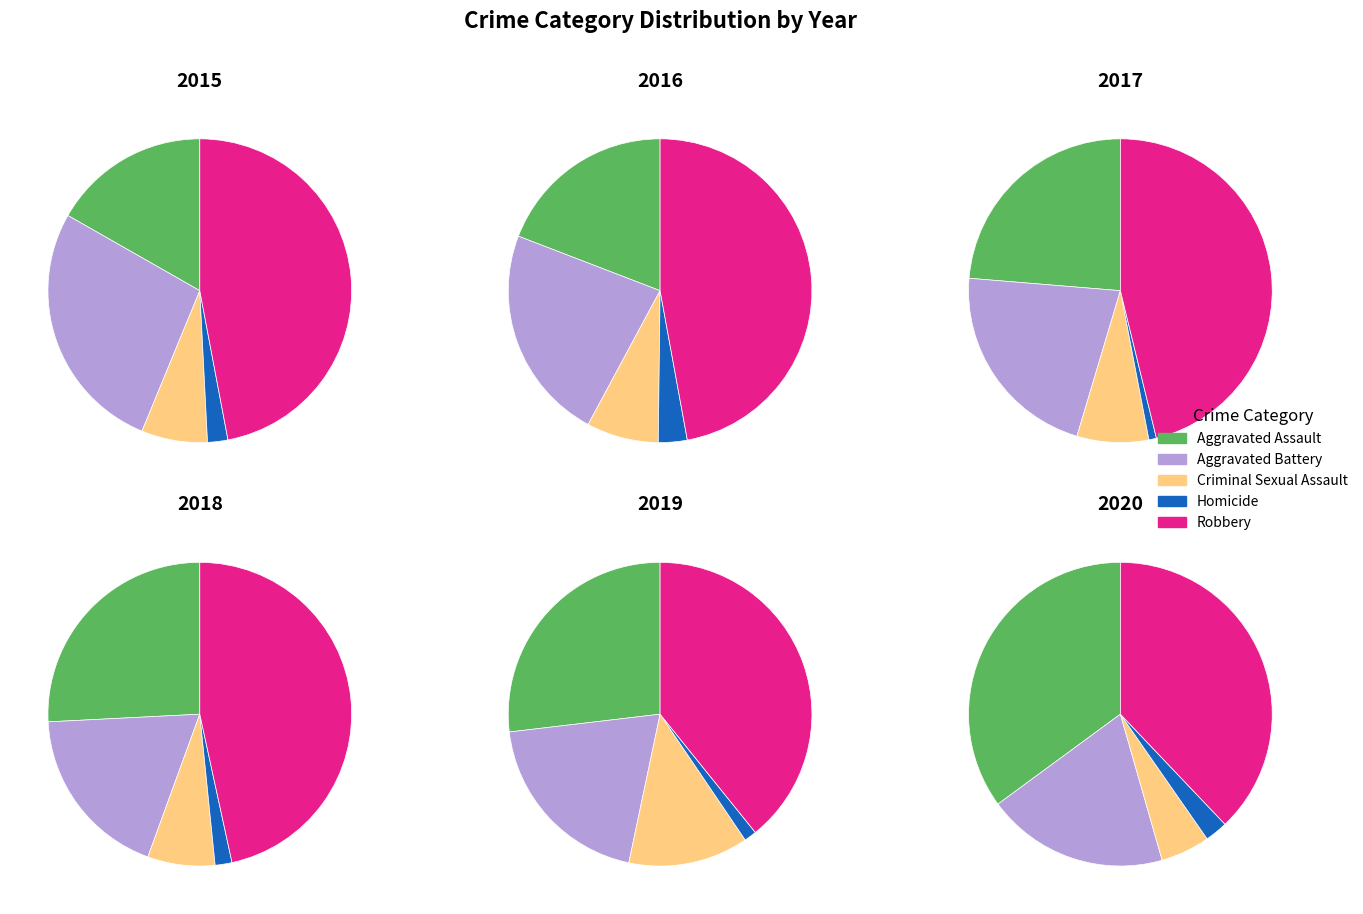

Is there any slice that represents more than half of the pie?

No